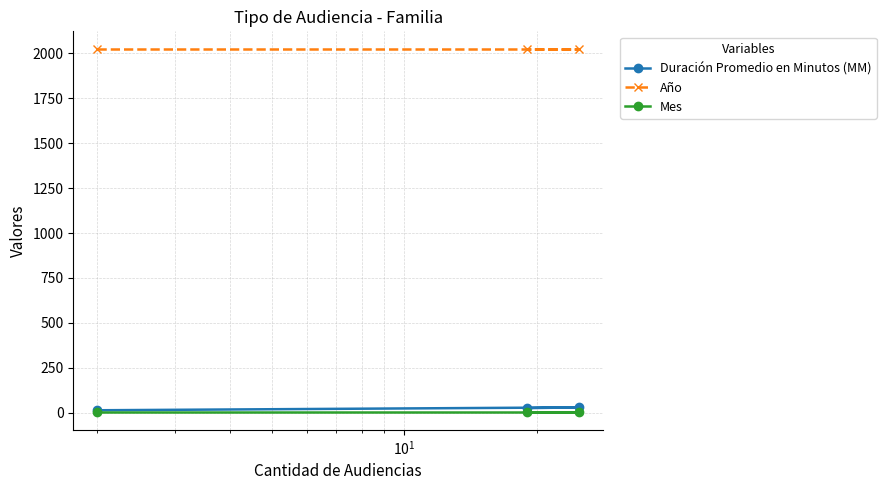

Reading left to right, list all the values displayed in this chart.

Duración Promedio en Minutos (MM): 14	30	26
Año: 2021	2021	2021
Mes: 6	6	6